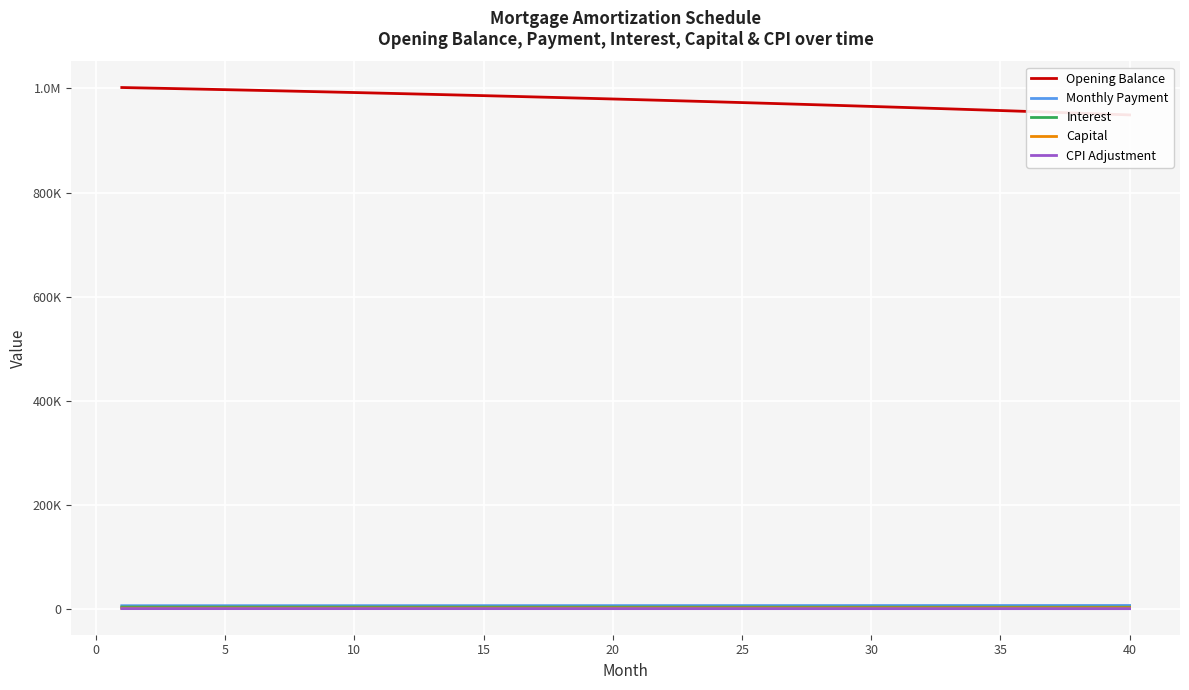

True or false: Opening Balance and CPI Adjustment intersect in this chart.

False